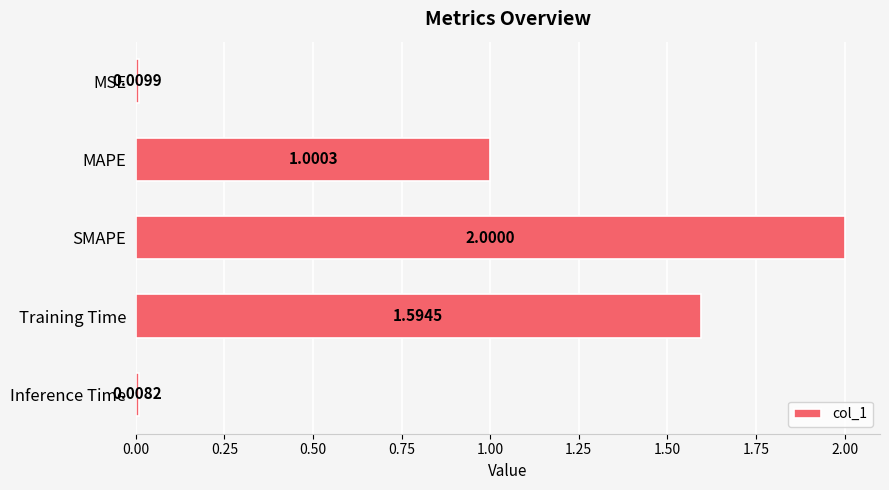

What is the label of the 1st bar from the bottom?

Inference Time